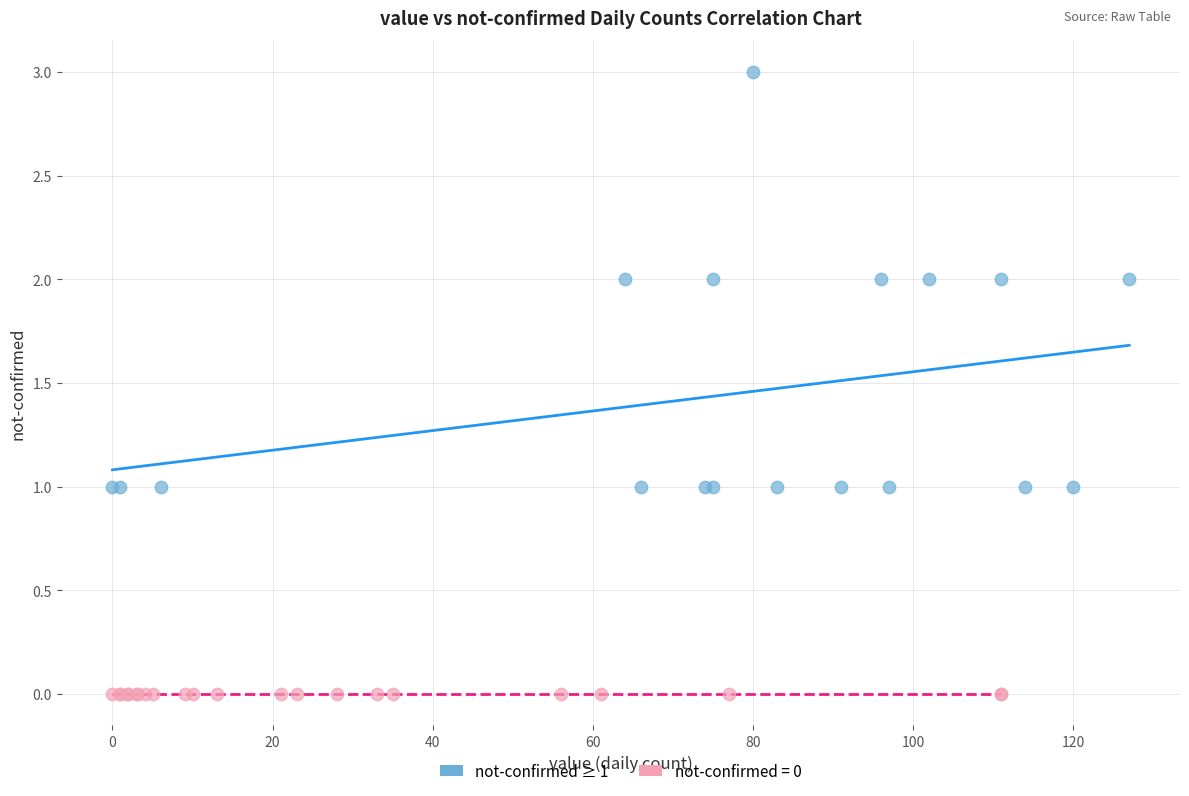

Which series contains the highest Y value?

not-confirmed ≥ 1